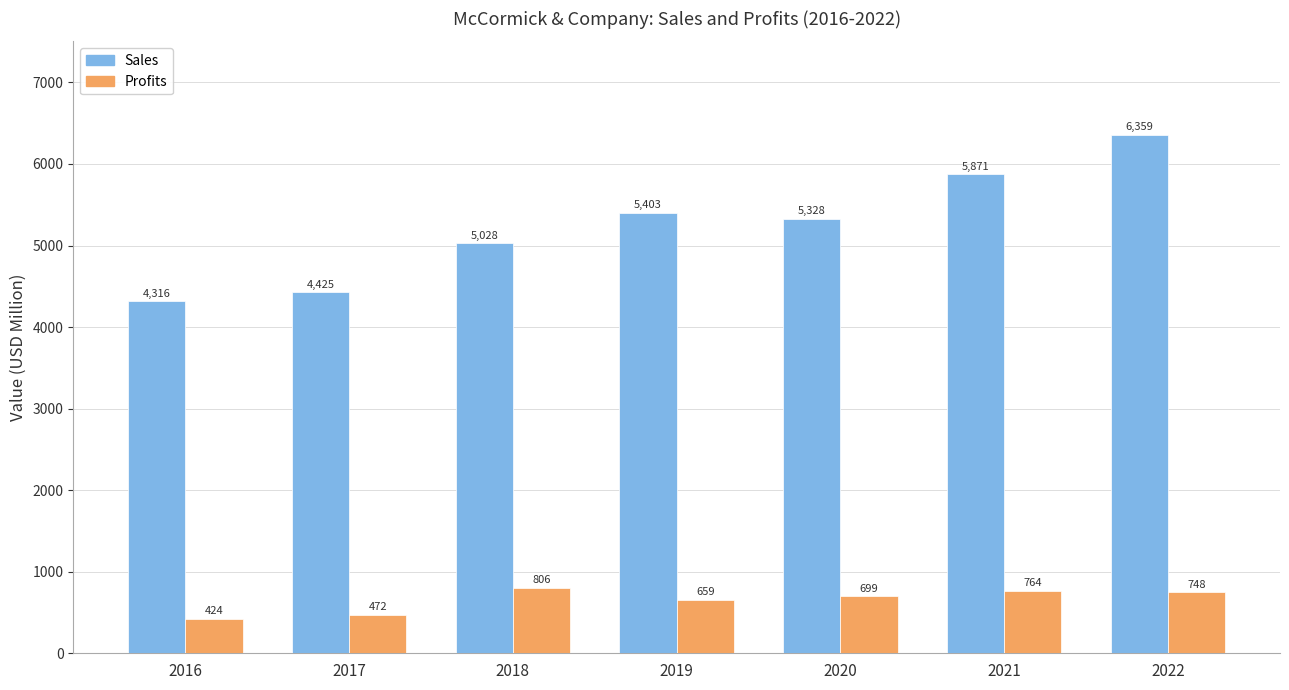

Does the chart contain any negative values?

No